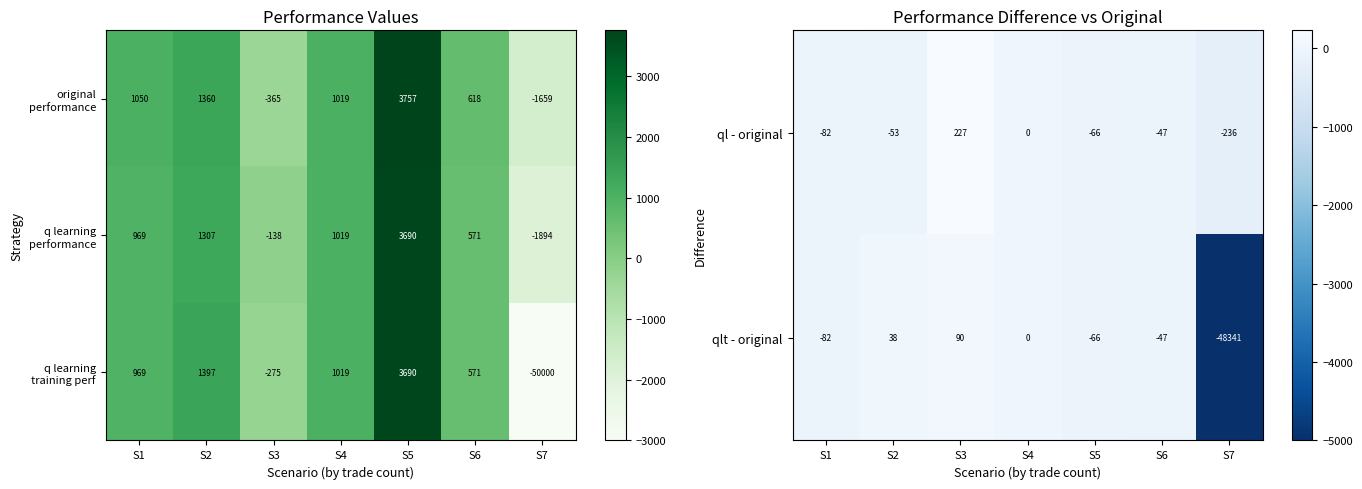

How many values in qlt - original are below zero?

4